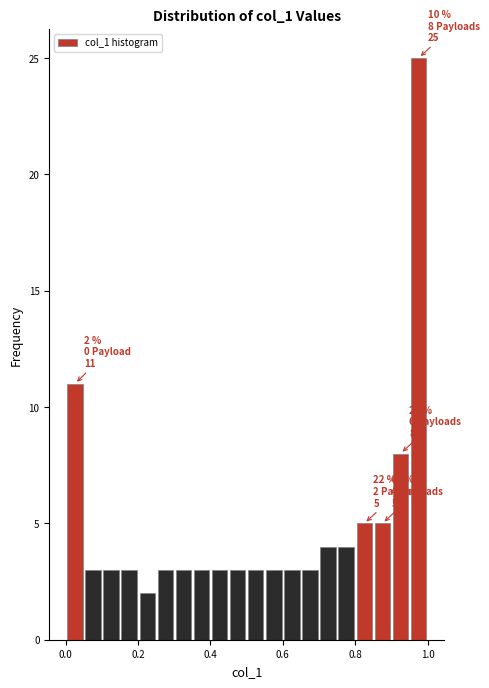

Around what value on the x-axis is the tallest bar? Give the approximate position of its centre, as read against the axis.

0.98